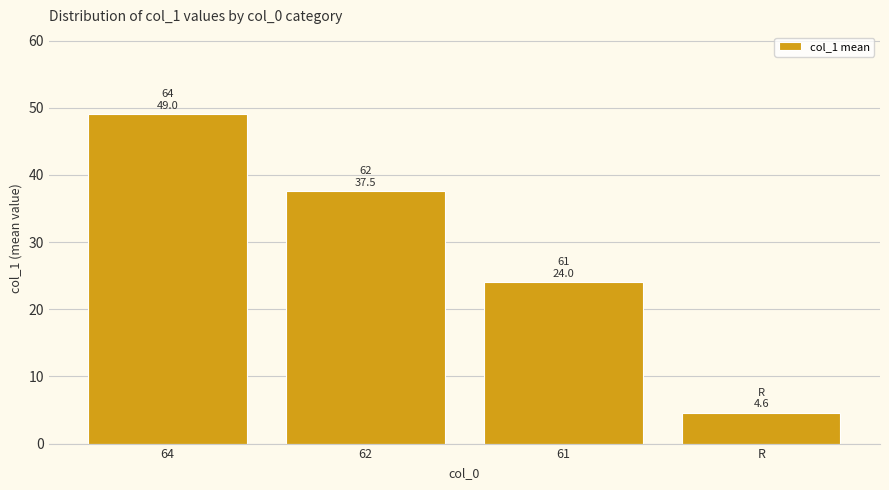

Count the values in the range 24 to 49.

3